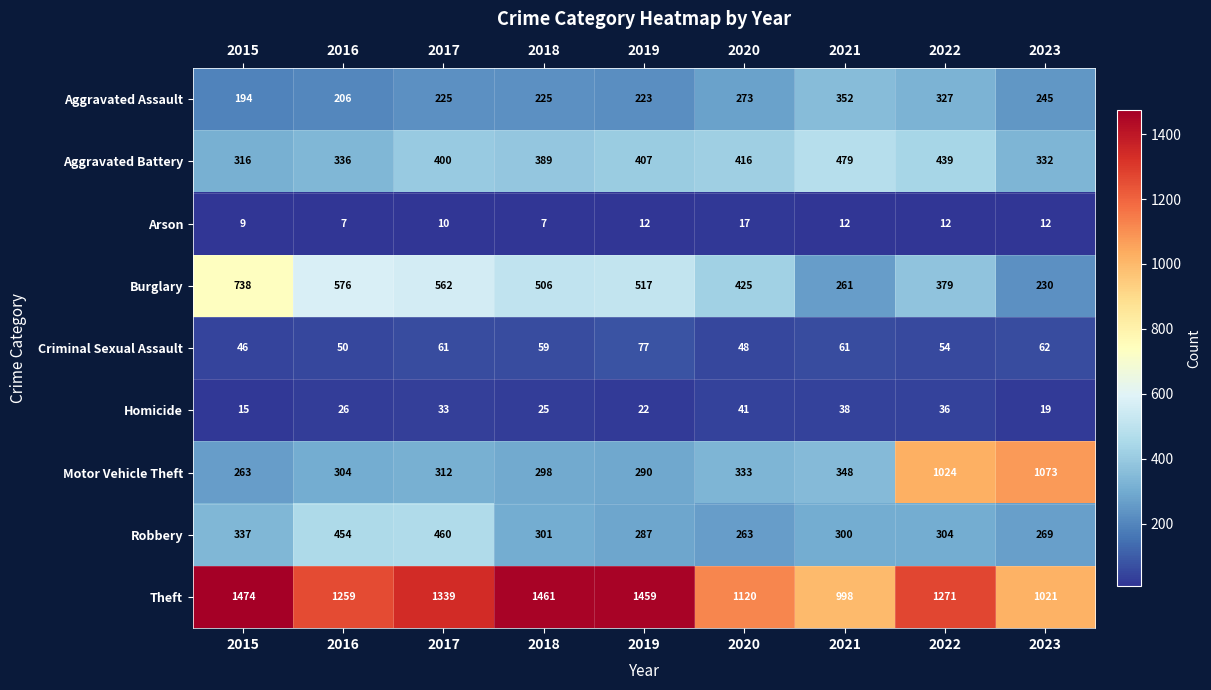

Which series changed the most between 2017 and 2020?

Theft